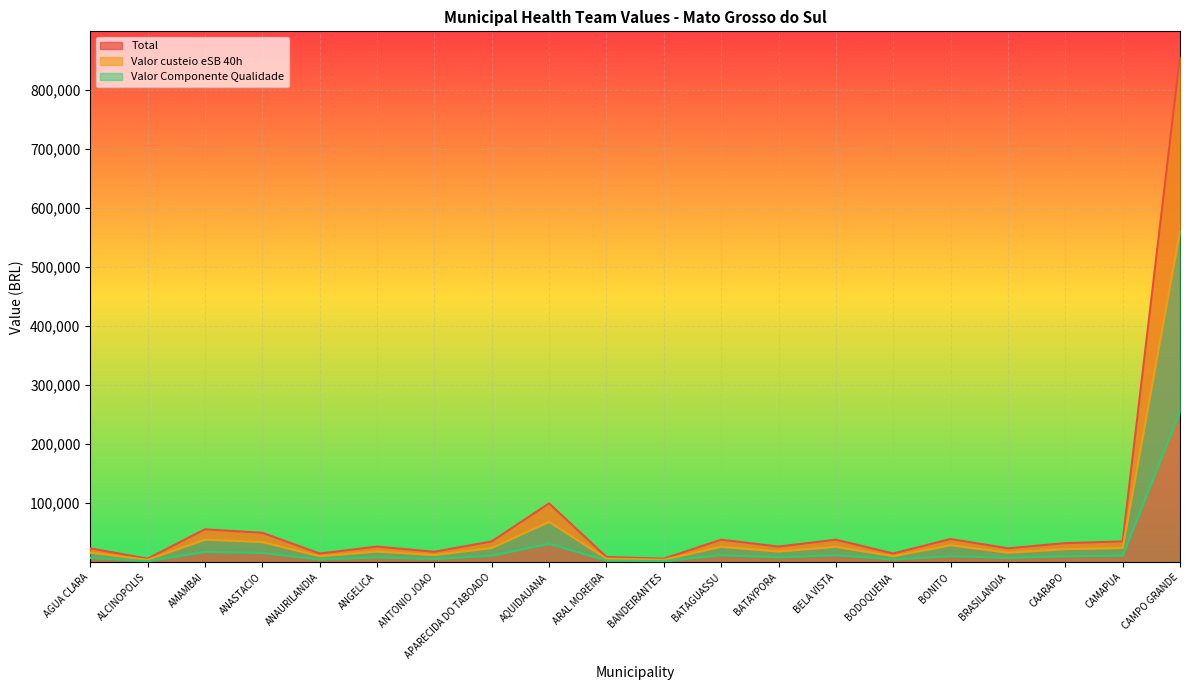

What is the difference between the Valor Componente Qualidade values at BELA VISTA and AGUA CLARA?

4591.9